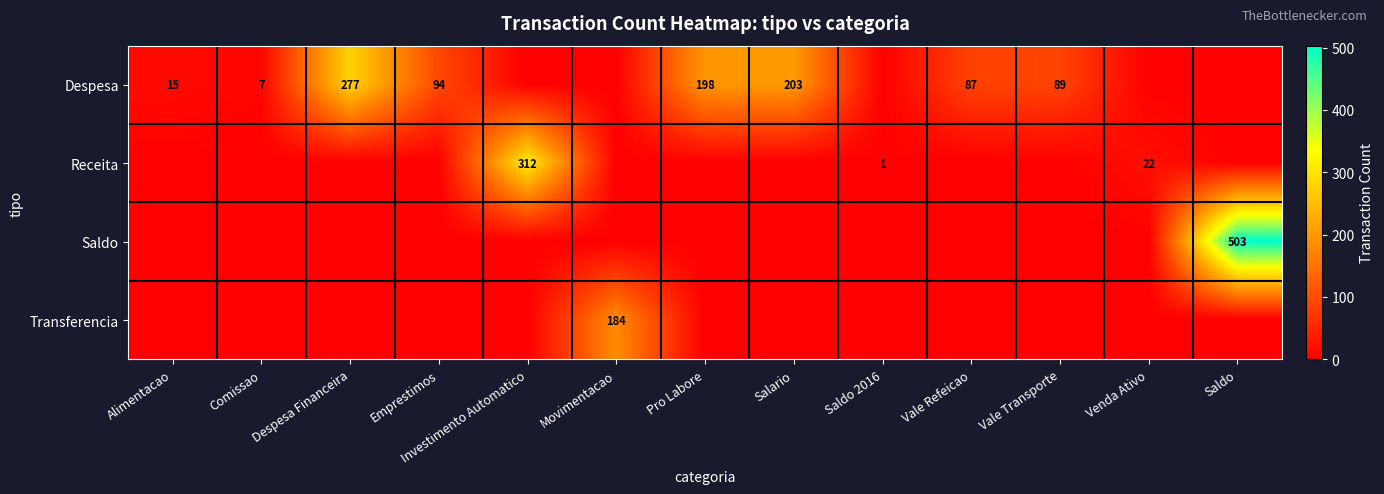

True or false: Despesa has a value of 147 at Vale Refeicao.

False